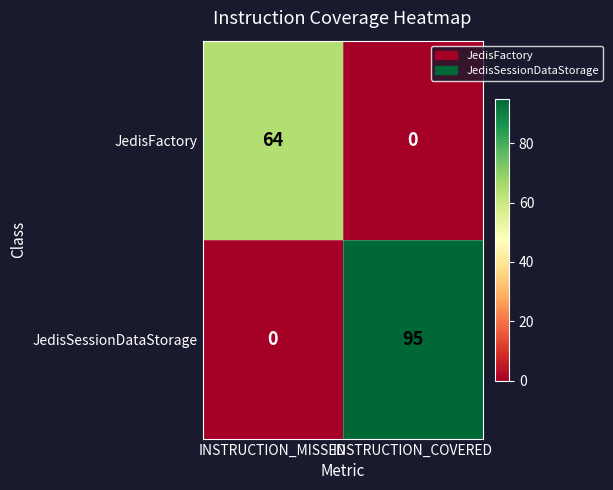

What is the maximum value for JedisSessionDataStorage?

95